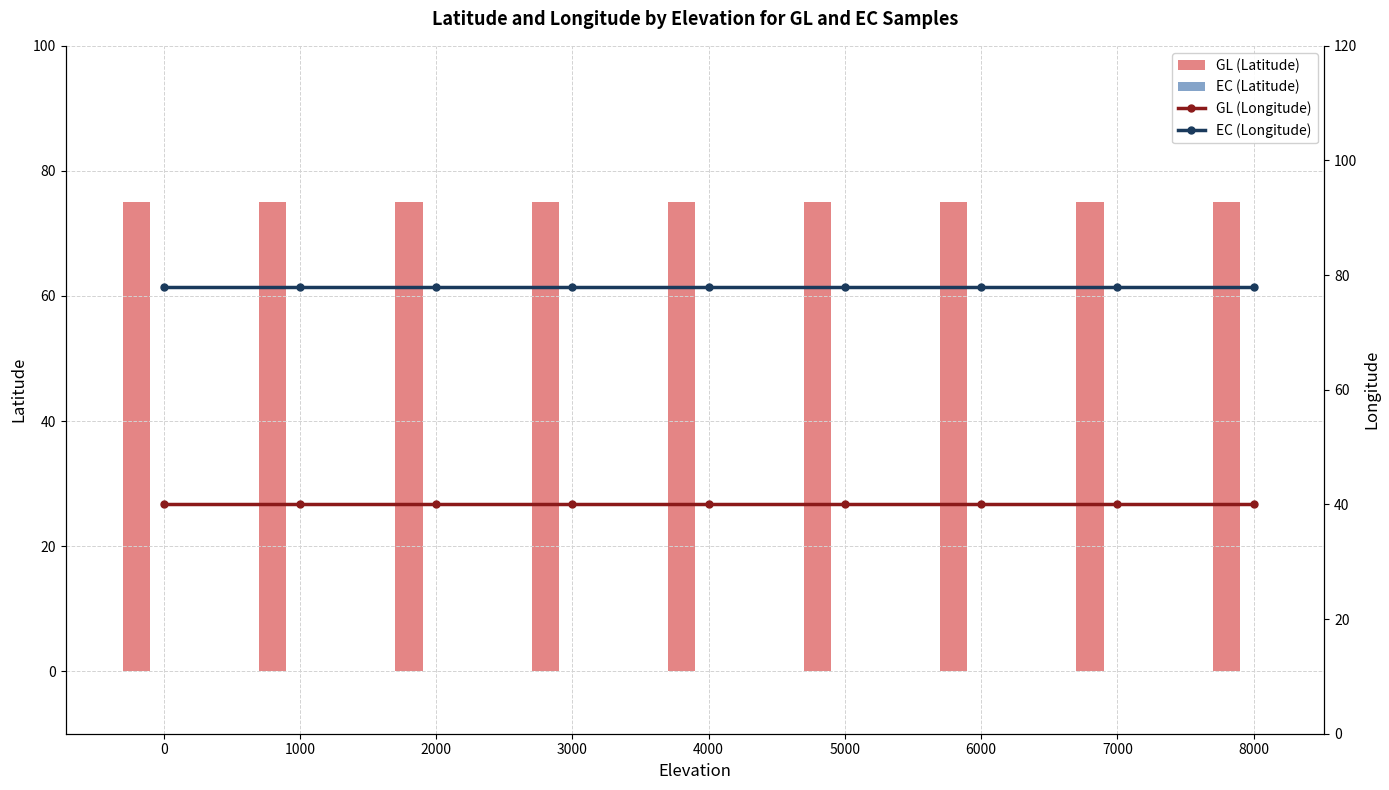

Between 6000 and 7000, which series saw the biggest shift?

GL (Latitude)